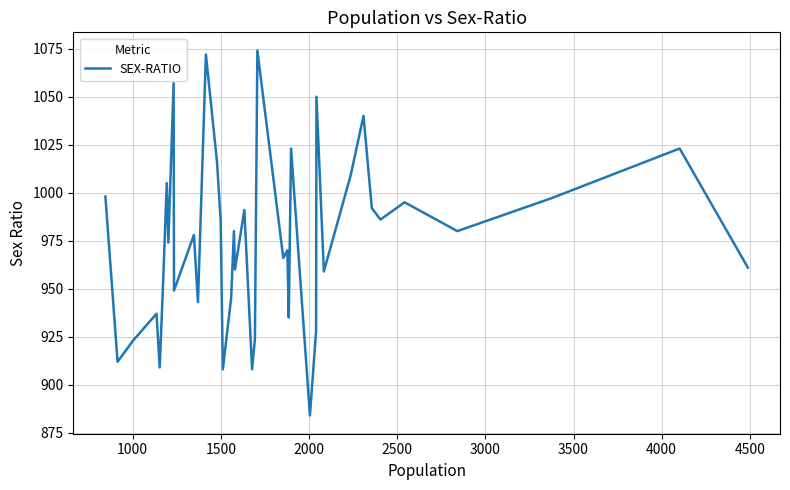

What is the difference between the maximum and minimum values?

190